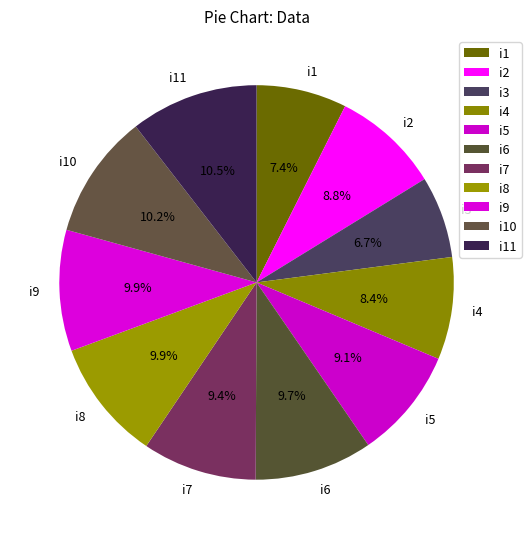

What is the ratio of the value at i9 to the value at i3?

1.5